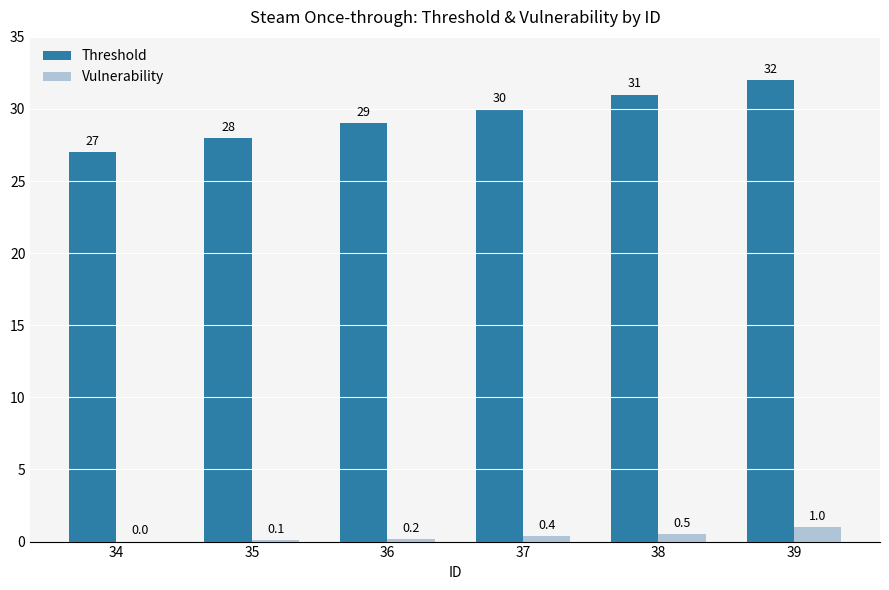

Reading right to left, list all the values displayed in this chart.

Threshold: 32.0	31.0	30.0	29.0	28.0	27.0
Vulnerability: 1.0	0.5	0.4	0.2	0.1	0.0